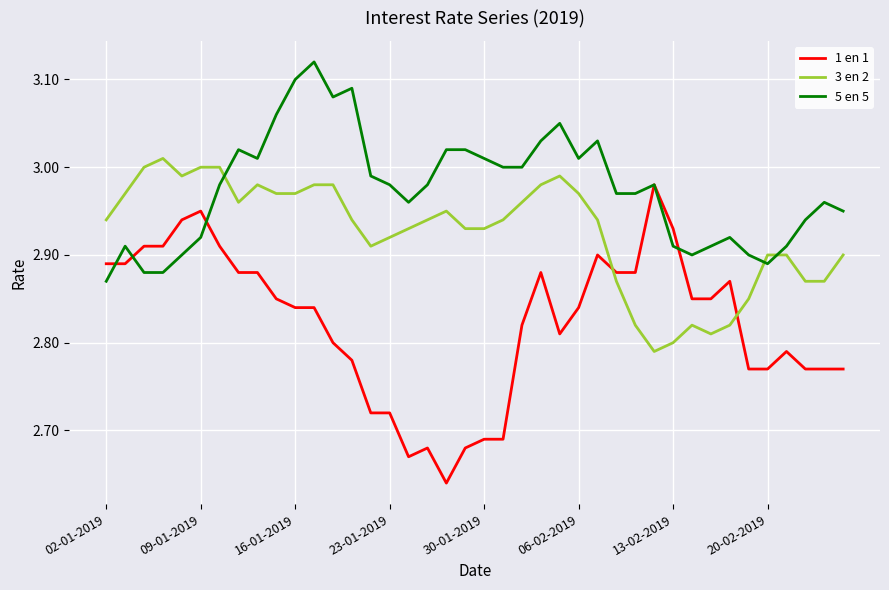

Which series has the largest total across all categories?

5 en 5